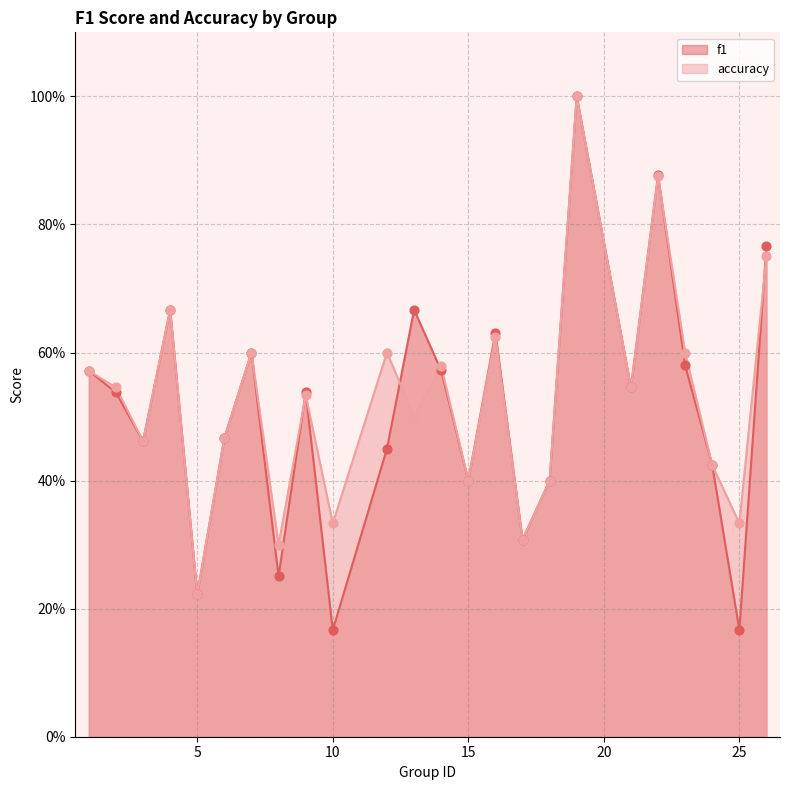

Which series has the largest Y range (max minus min)?

f1